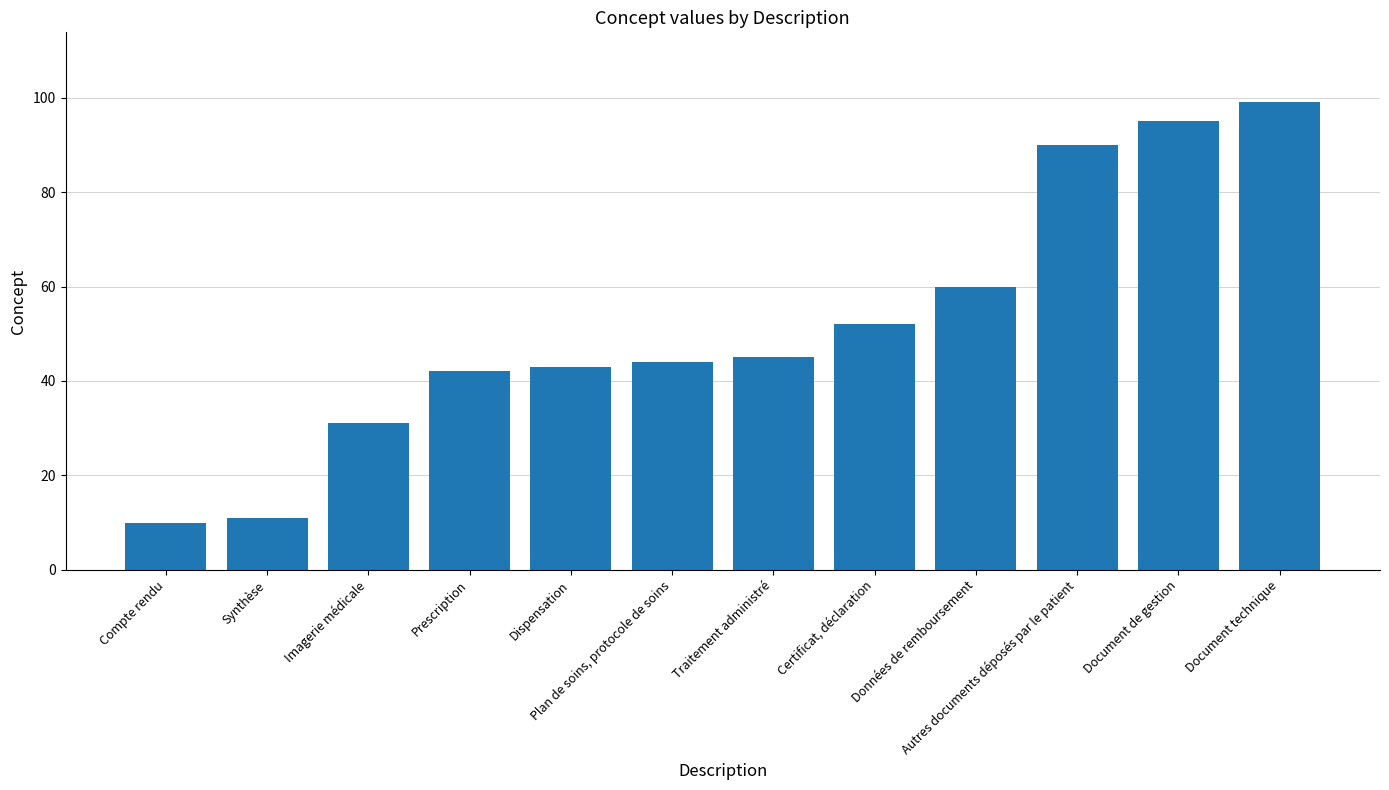

What position from the right is Imagerie médicale?

10